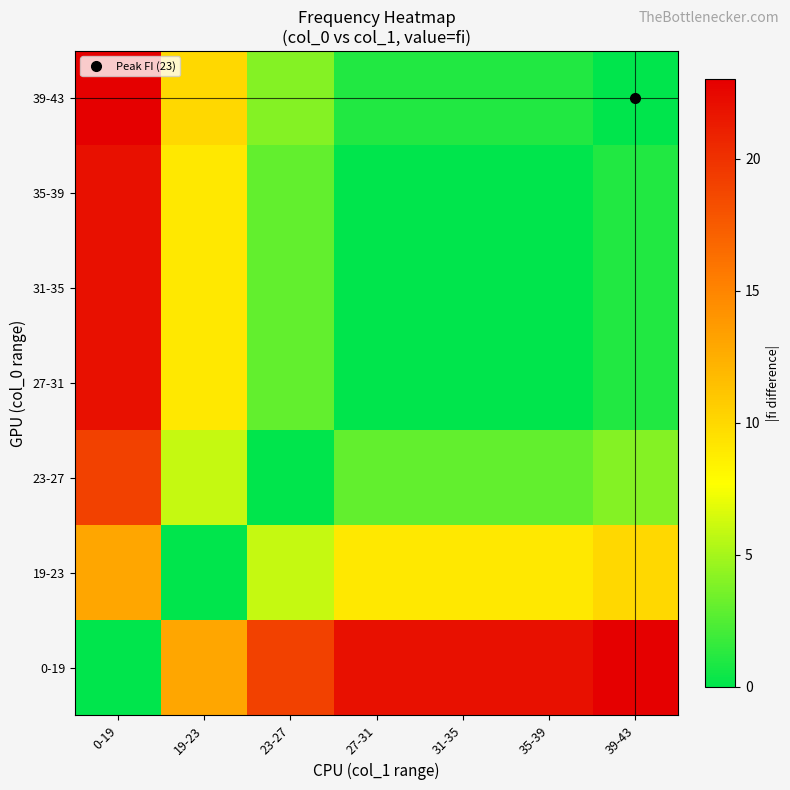

List the series in order of their peak value, highest first.

0-19, 39-43, 27-31, 31-35, 35-39, 23-27, 19-23